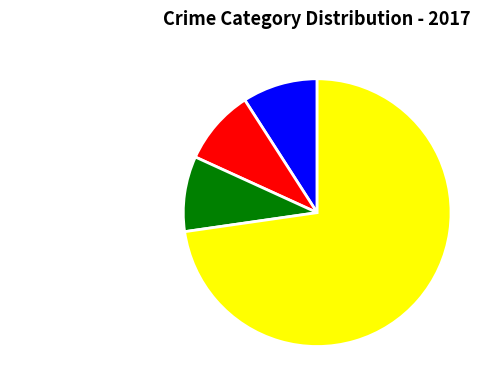

Is the sum of Aggravated Assault and Robbery greater than half?

Yes